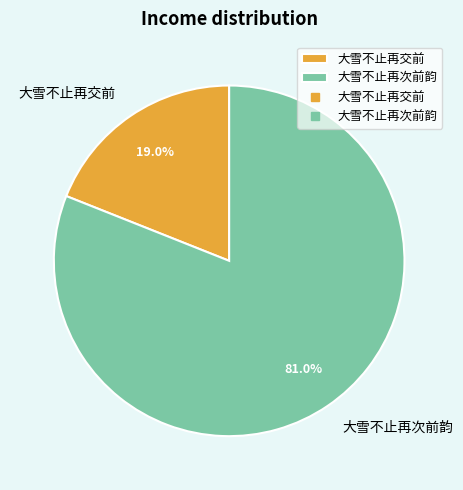

The 大雪不止再次前韵 slice represents 81% of the pie. True or false?

True